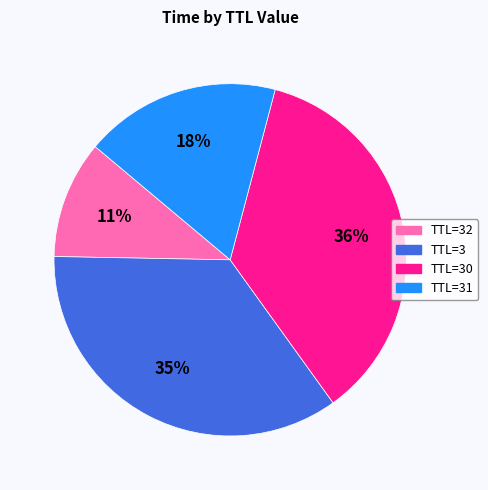

To the nearest percent, what is the average slice percentage?

25%